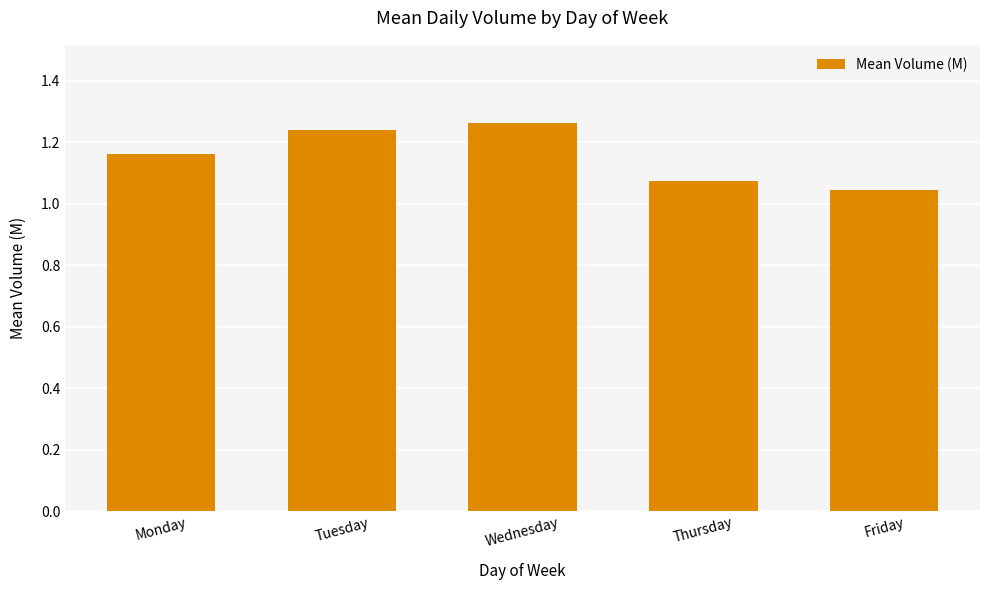

Which category has the lowest value across all series?

Friday